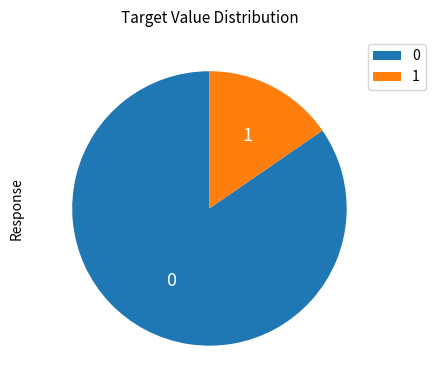

How many slices are in this pie chart?

2